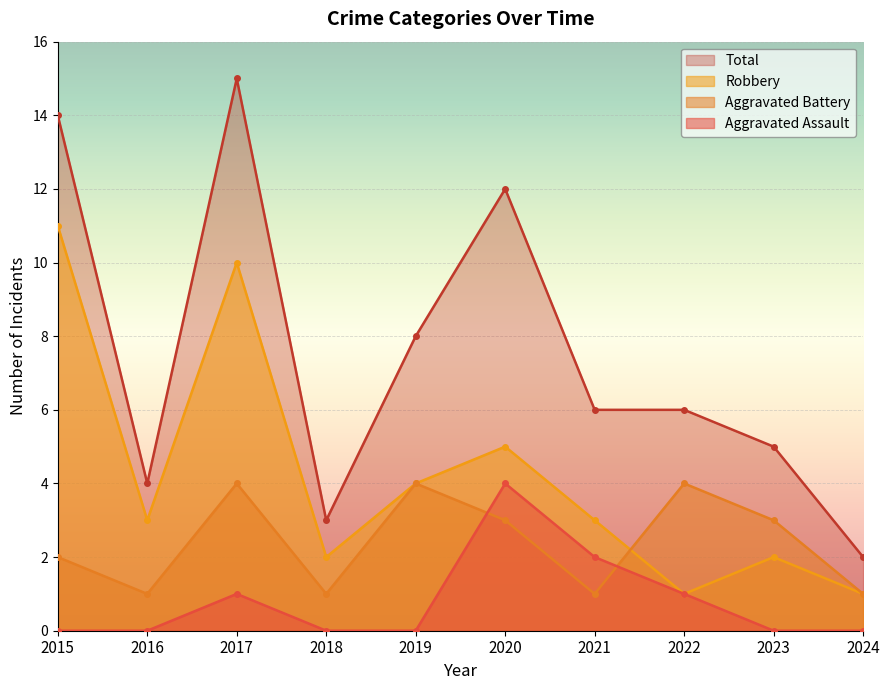

What is the approximate value of Aggravated Battery at 2015?

2